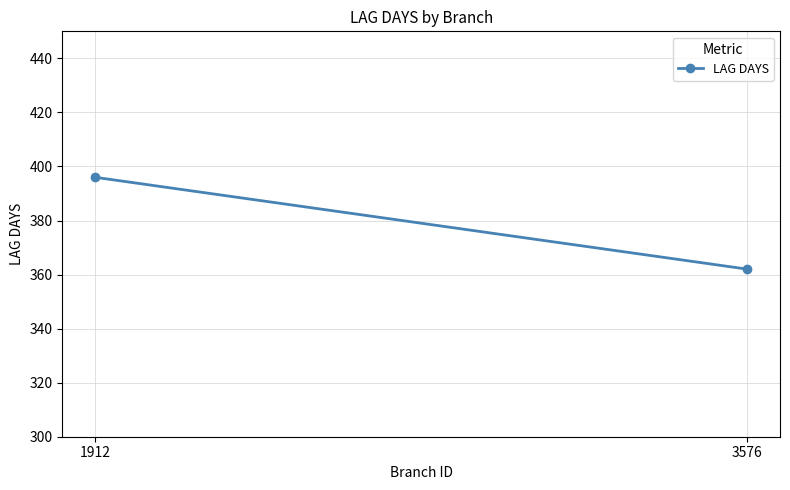

What is the sum of all values?

758